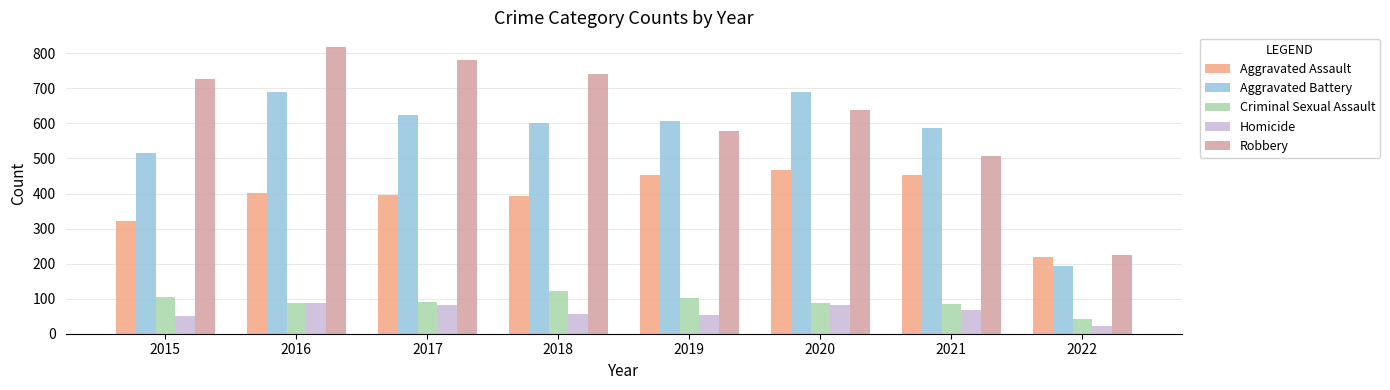

Count the number of data series in this chart.

5